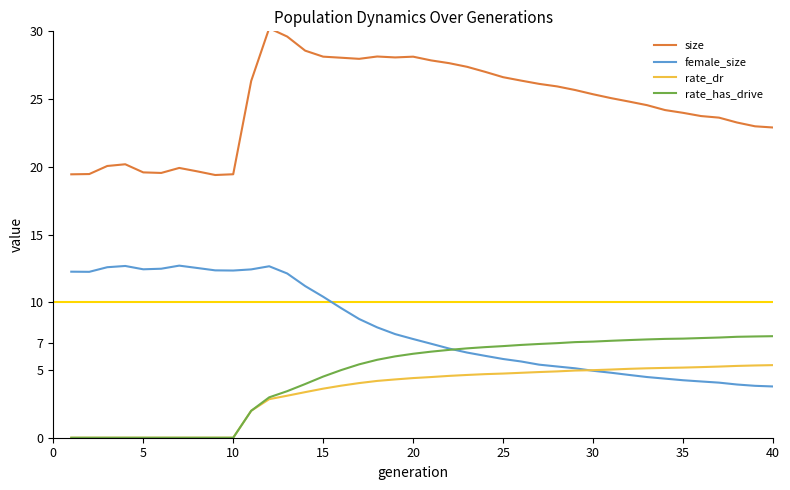

How many times do rate_dr and female_size cross each other?

1